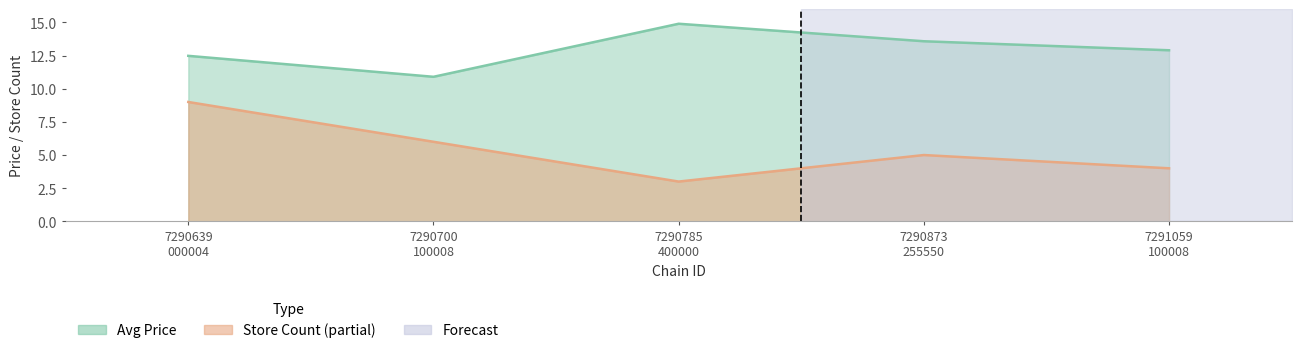

What is the sum of all avg_price values?

64.8